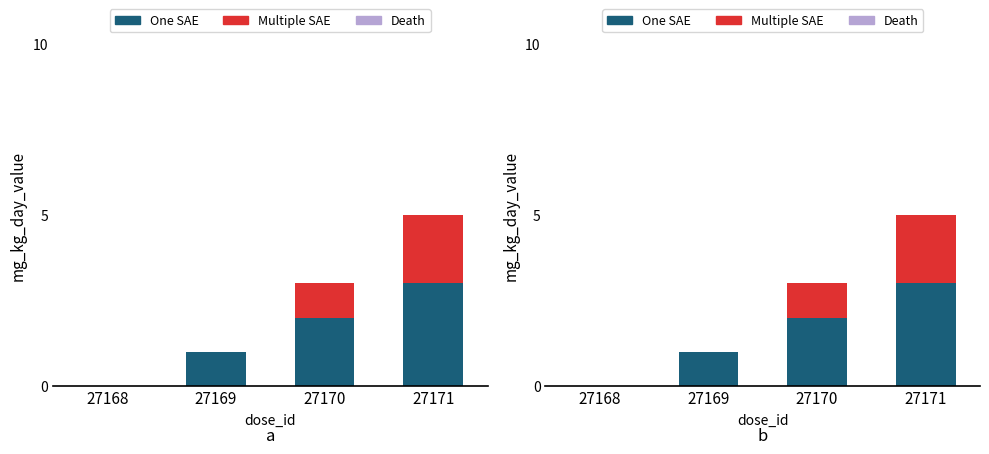

How many data points in One SAE are less than 2?

2